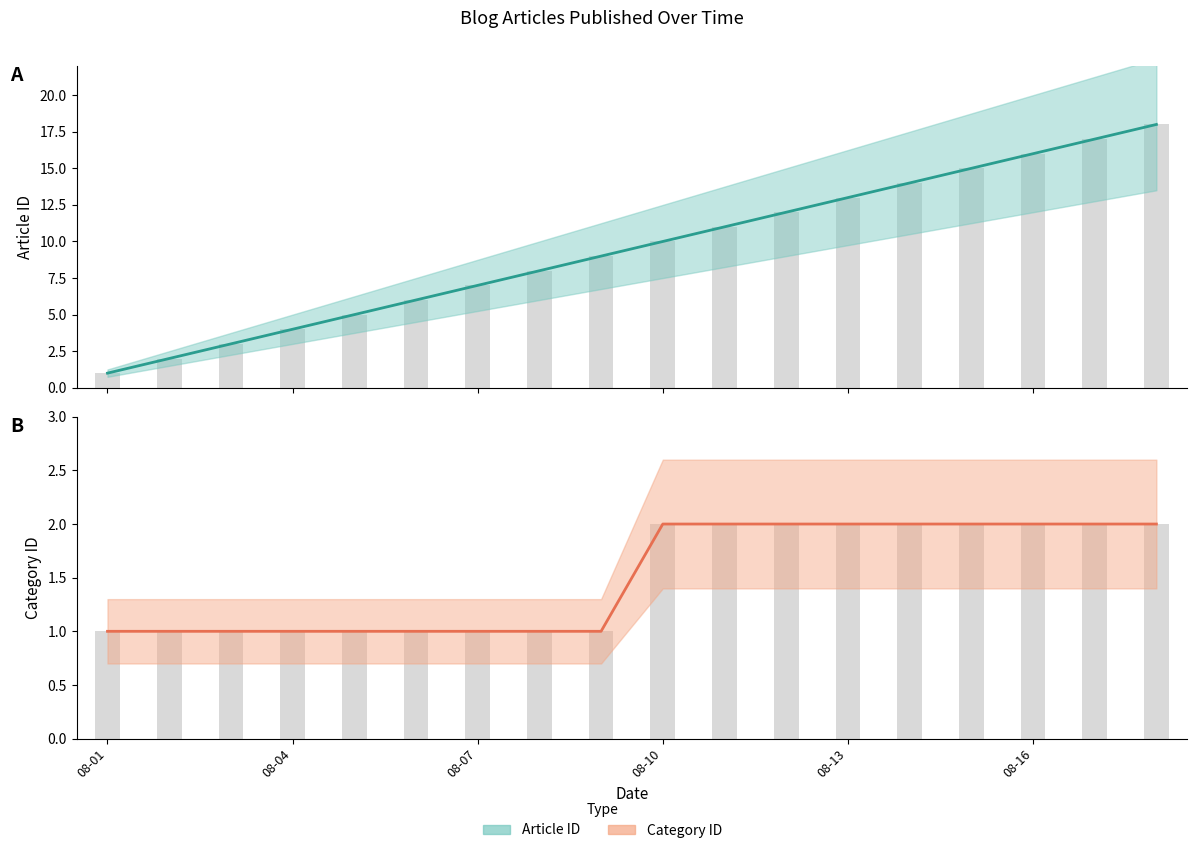

How many bars are there in total?

36